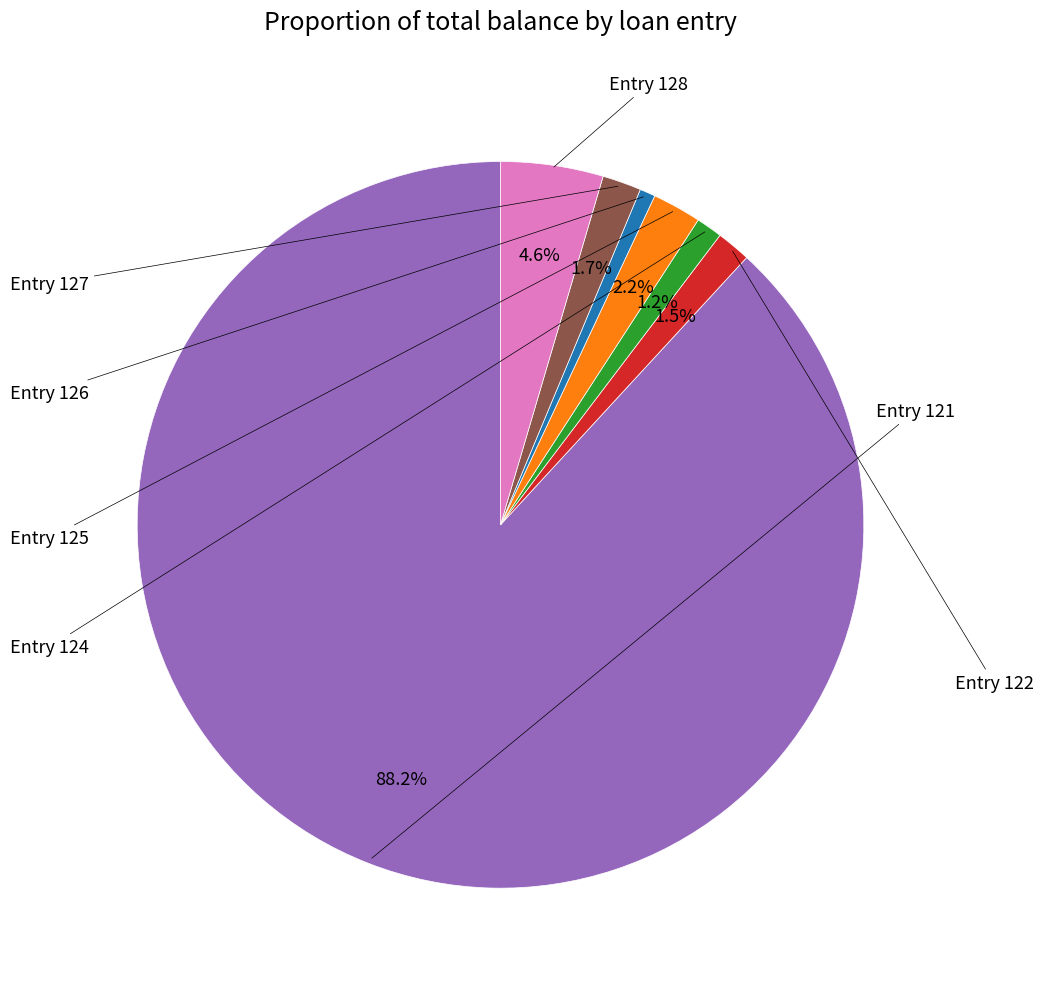

Count the number of slices in the pie.

7